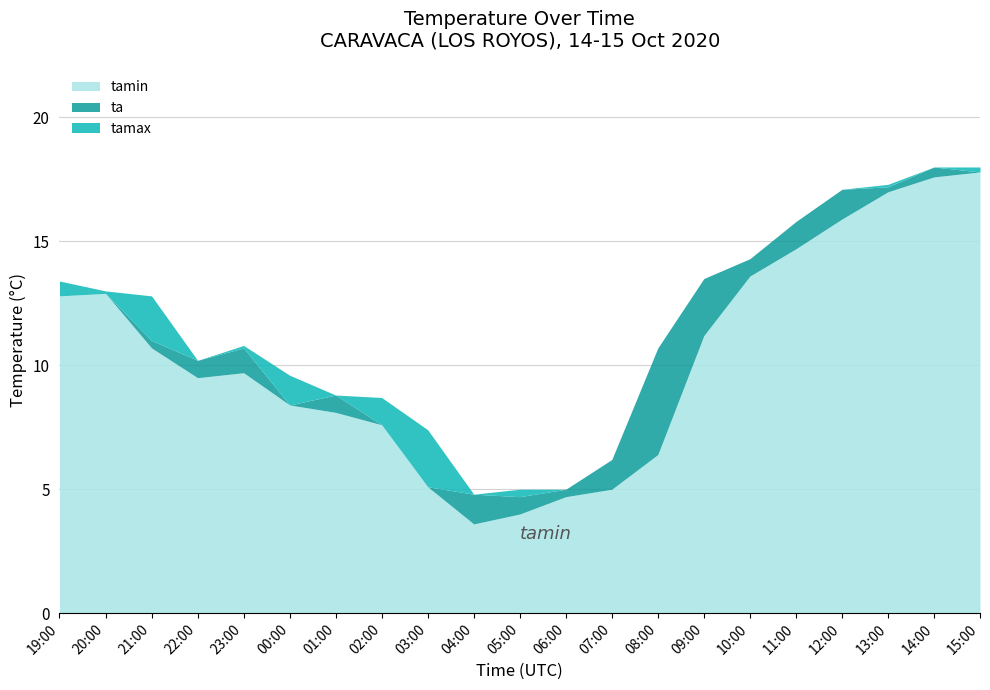

Reading right to left, list all the values displayed in this chart.

ta: 15:00=17.8	14:00=18.0	13:00=17.2	12:00=17.1	11:00=15.8	10:00=14.3	09:00=13.5	08:00=10.7	07:00=6.2	06:00=5.0	05:00=4.7	04:00=4.8	03:00=5.1	02:00=7.6	01:00=8.8	00:00=8.4	23:00=10.7	22:00=10.2	21:00=11.0	20:00=12.9	19:00=12.8
tamin: 15:00=17.8	14:00=17.6	13:00=17.0	12:00=15.9	11:00=14.7	10:00=13.6	09:00=11.2	08:00=6.4	07:00=5.0	06:00=4.7	05:00=4.0	04:00=3.6	03:00=5.1	02:00=7.6	01:00=8.1	00:00=8.4	23:00=9.7	22:00=9.5	21:00=10.7	20:00=12.9	19:00=12.8
tamax: 15:00=18.0	14:00=18.0	13:00=17.3	12:00=17.1	11:00=15.8	10:00=14.3	09:00=13.5	08:00=10.7	07:00=6.2	06:00=5.0	05:00=5.0	04:00=4.8	03:00=7.4	02:00=8.7	01:00=8.8	00:00=9.6	23:00=10.8	22:00=10.2	21:00=12.8	20:00=13.0	19:00=13.4